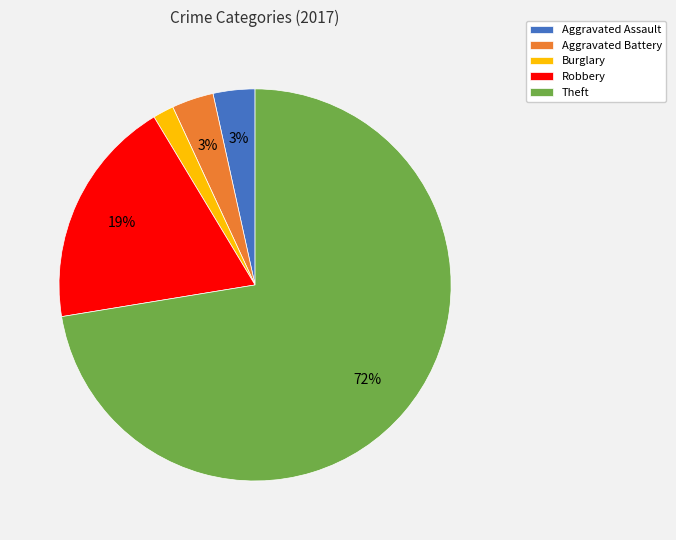

What is the smallest slice in the pie chart?

Burglary